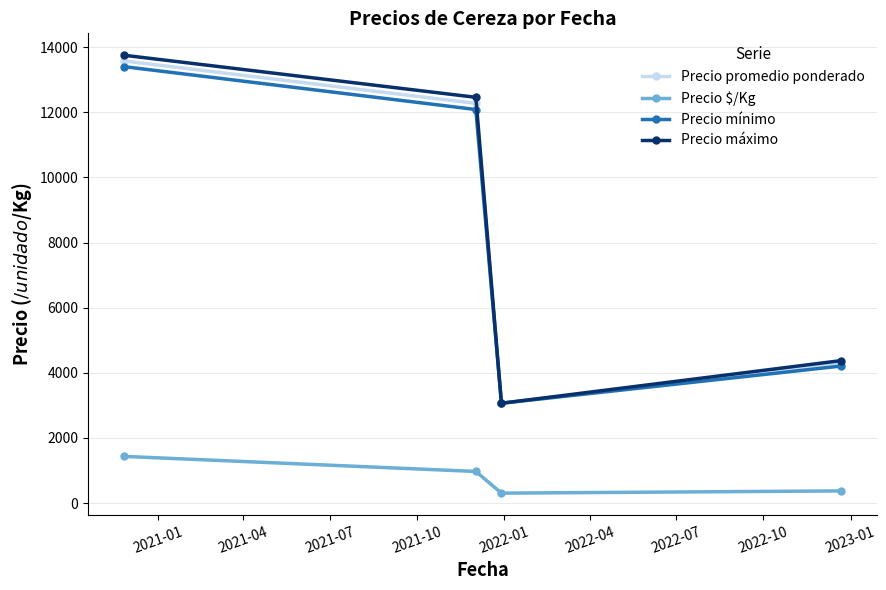

True or false: Precio máximo has more than 2 points higher than both neighbors.

False